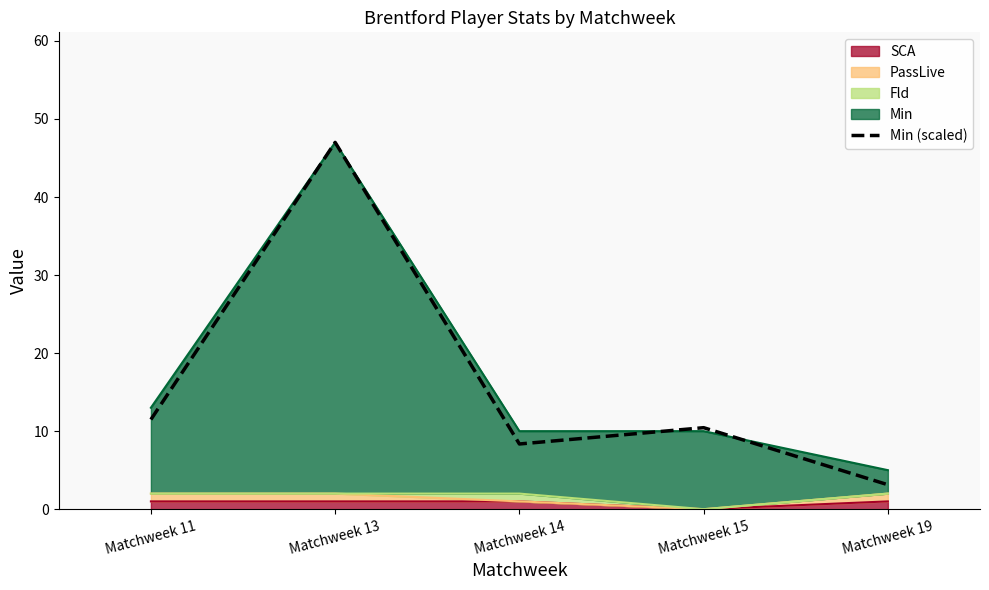

What is the difference between the maximum and minimum values?

43.9